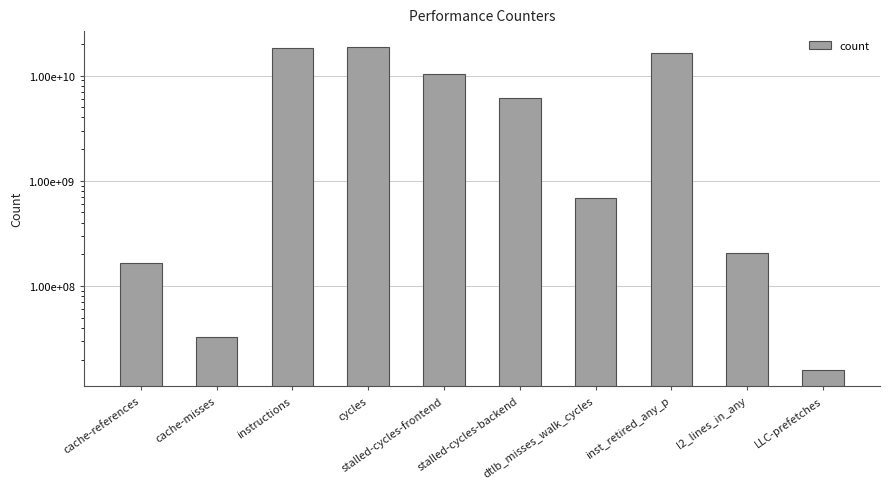

What is the difference between the values at LLC-prefetches and cache-misses?

17060872